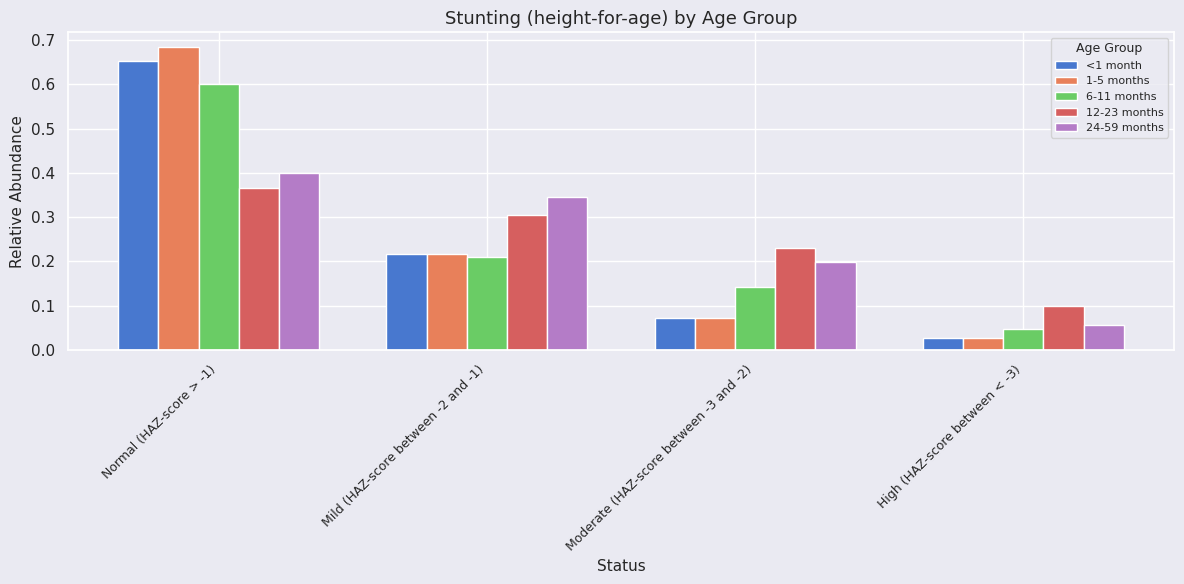

Reading left to right, extract all data points from this chart.

<1 month: Normal (HAZ-score > -1)=0.7	Mild (HAZ-score between -2 and -1)=0.2	Moderate (HAZ-score between -3 and -2)=0.1	High (HAZ-score between < -3)=0.0
1-5 months: Normal (HAZ-score > -1)=0.7	Mild (HAZ-score between -2 and -1)=0.2	Moderate (HAZ-score between -3 and -2)=0.1	High (HAZ-score between < -3)=0.0
6-11 months: Normal (HAZ-score > -1)=0.6	Mild (HAZ-score between -2 and -1)=0.2	Moderate (HAZ-score between -3 and -2)=0.1	High (HAZ-score between < -3)=0.0
12-23 months: Normal (HAZ-score > -1)=0.4	Mild (HAZ-score between -2 and -1)=0.3	Moderate (HAZ-score between -3 and -2)=0.2	High (HAZ-score between < -3)=0.1
24-59 months: Normal (HAZ-score > -1)=0.4	Mild (HAZ-score between -2 and -1)=0.3	Moderate (HAZ-score between -3 and -2)=0.2	High (HAZ-score between < -3)=0.1